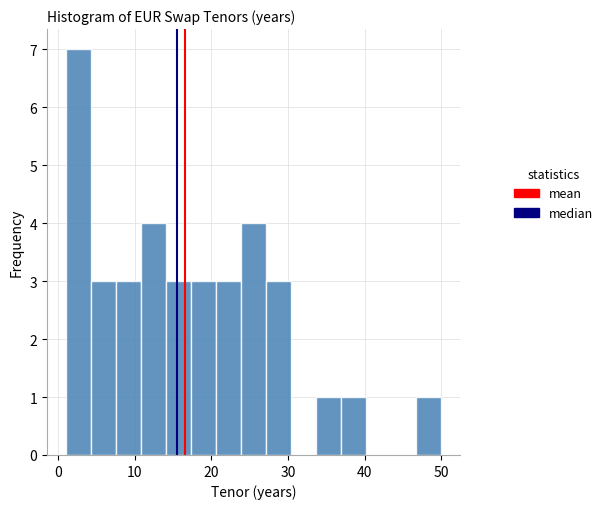

Read against the x-axis, roughly where is the centre of the tallest bar?

3